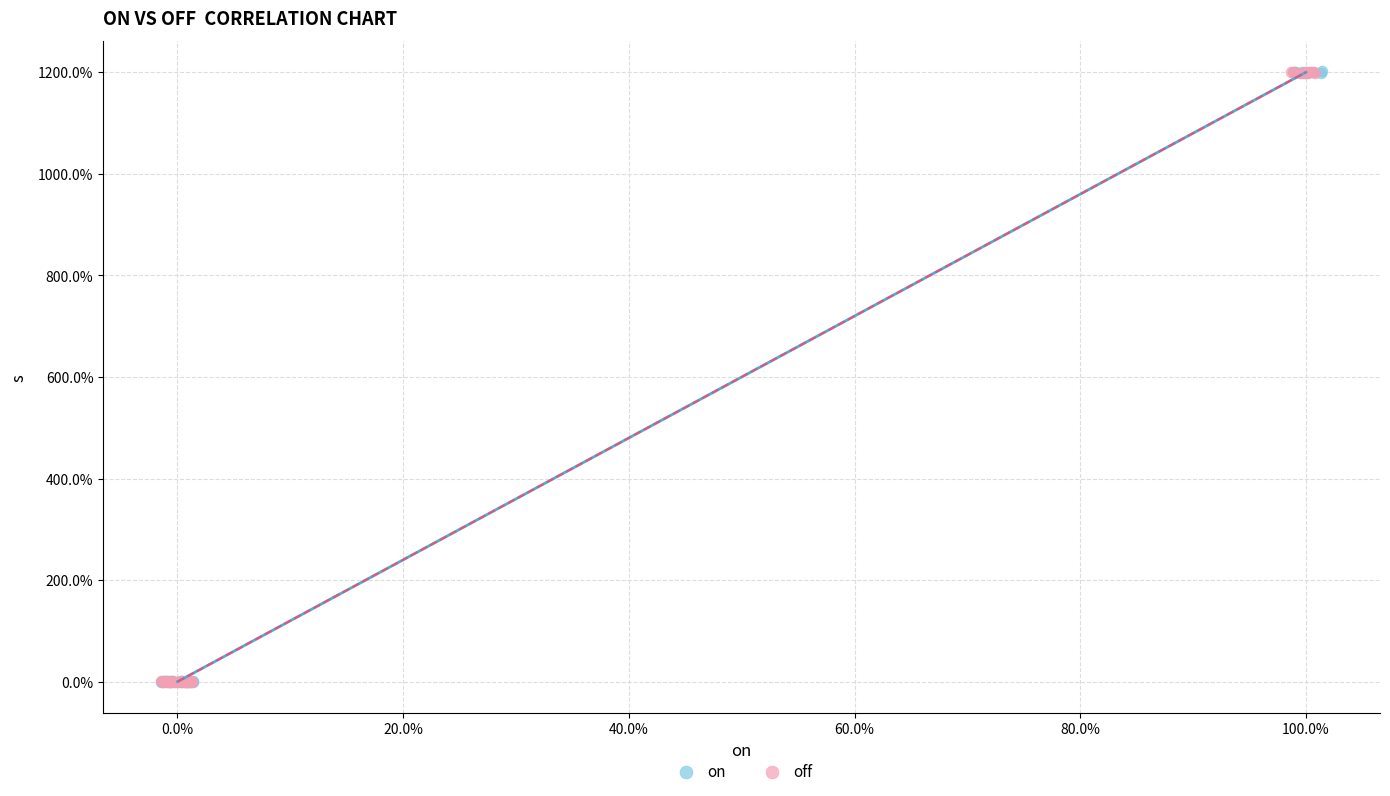

What are all the series names shown in the legend?

on, off